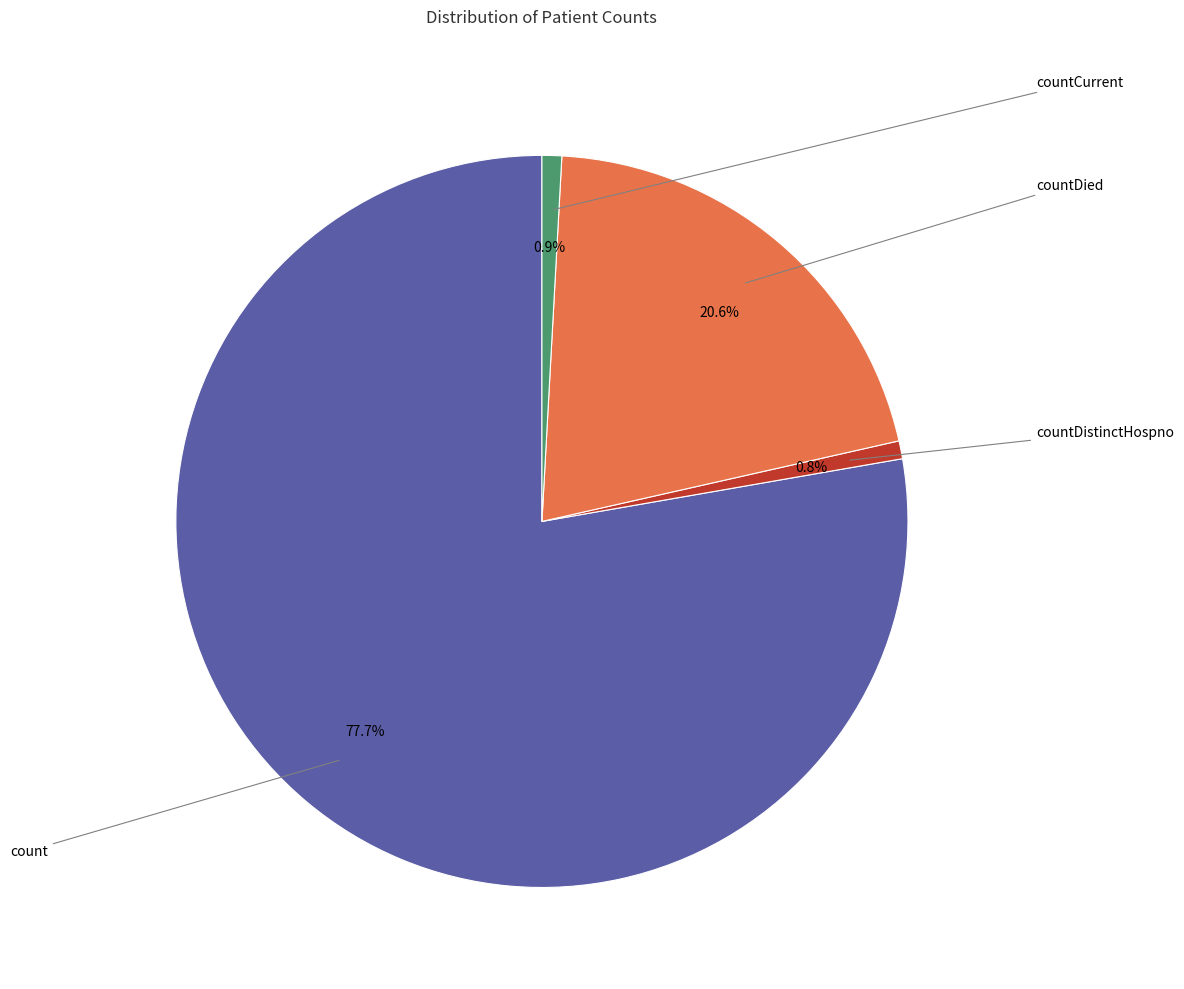

To the nearest percent, what portion does countDistinctHospno represent?

1%